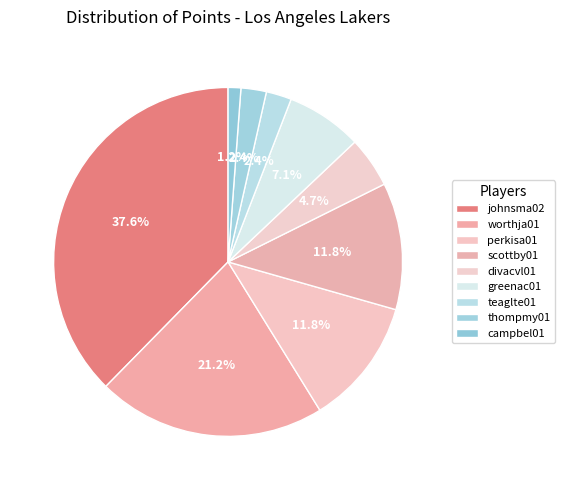

Between greenac01 and johnsma02, which is larger?

johnsma02